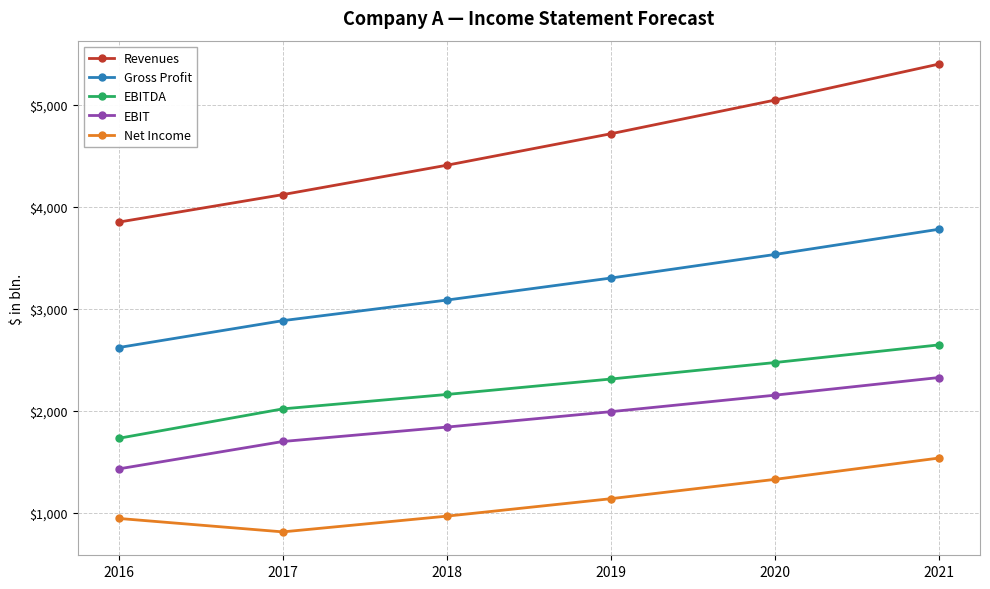

True or false: Revenues has more than 0 points higher than both neighbors.

False